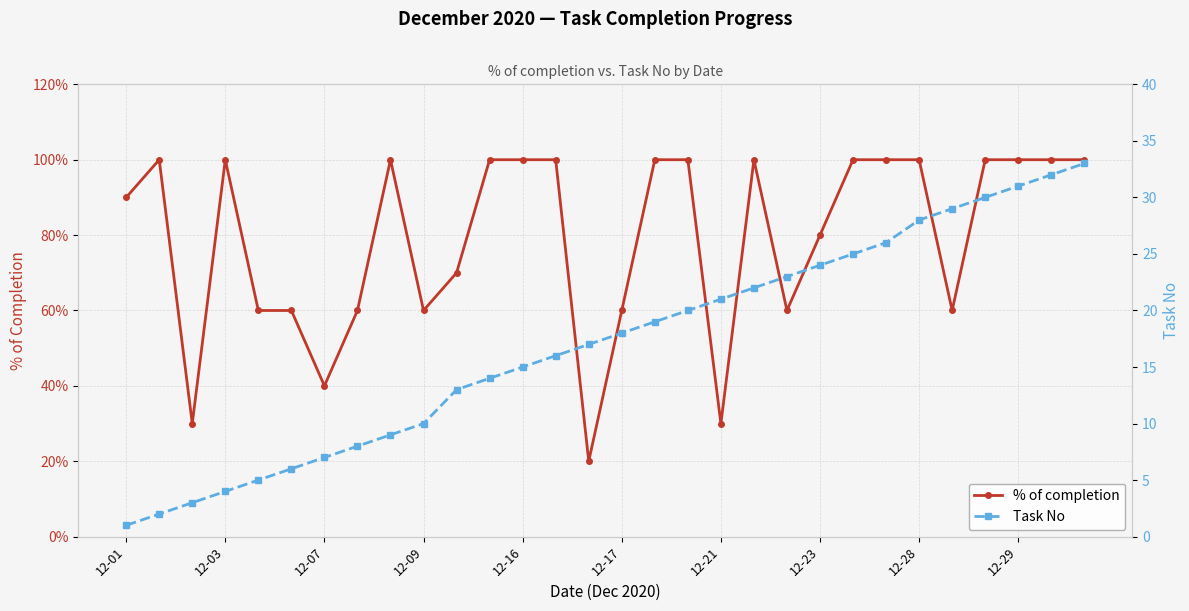

Where is % of completion nearest to the value 0?

14